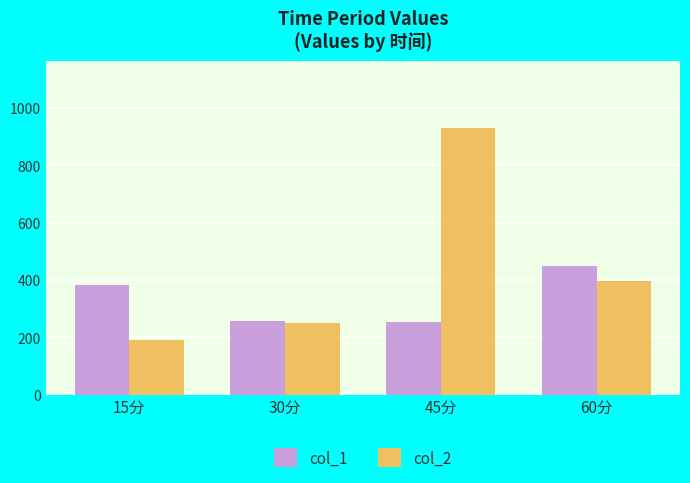

Does the chart contain stacked bars?

No